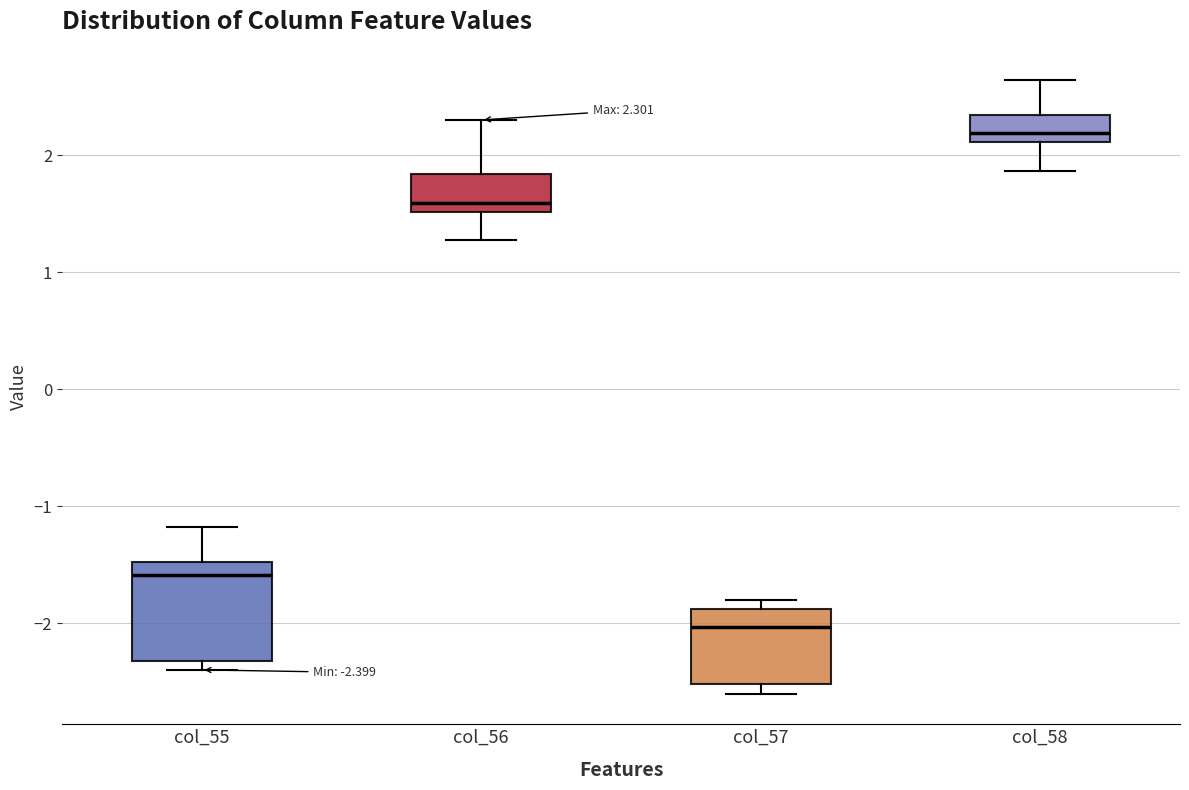

Comparing the boxes themselves (not the whiskers), which one is the tallest?

col_55